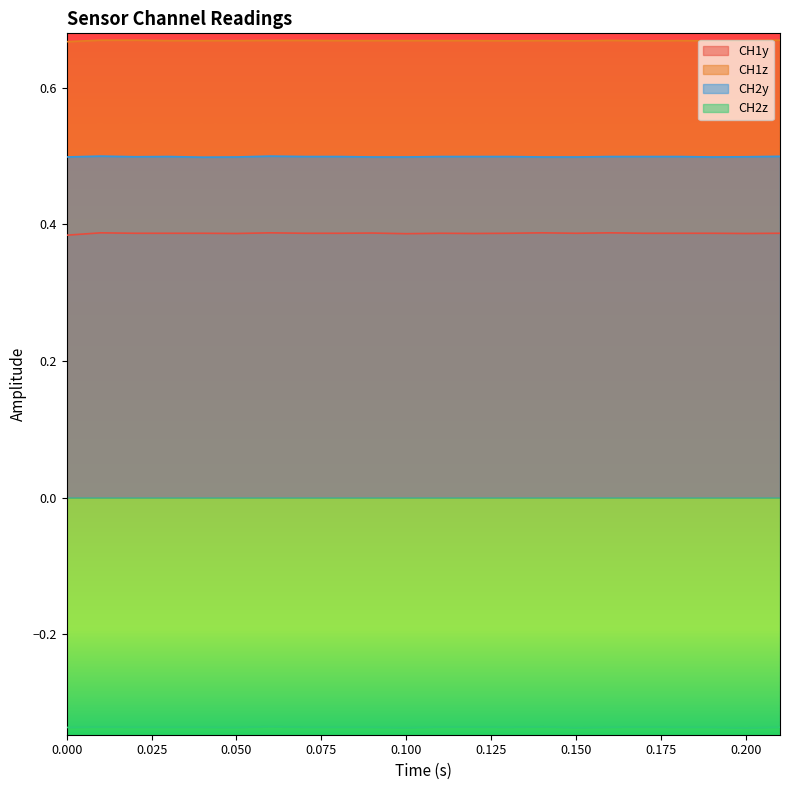

At how many categories does at least one series exceed 0?

22